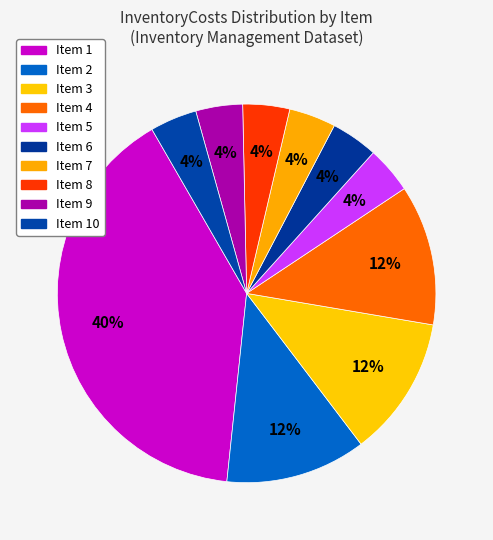

How many slices are in this pie chart?

10